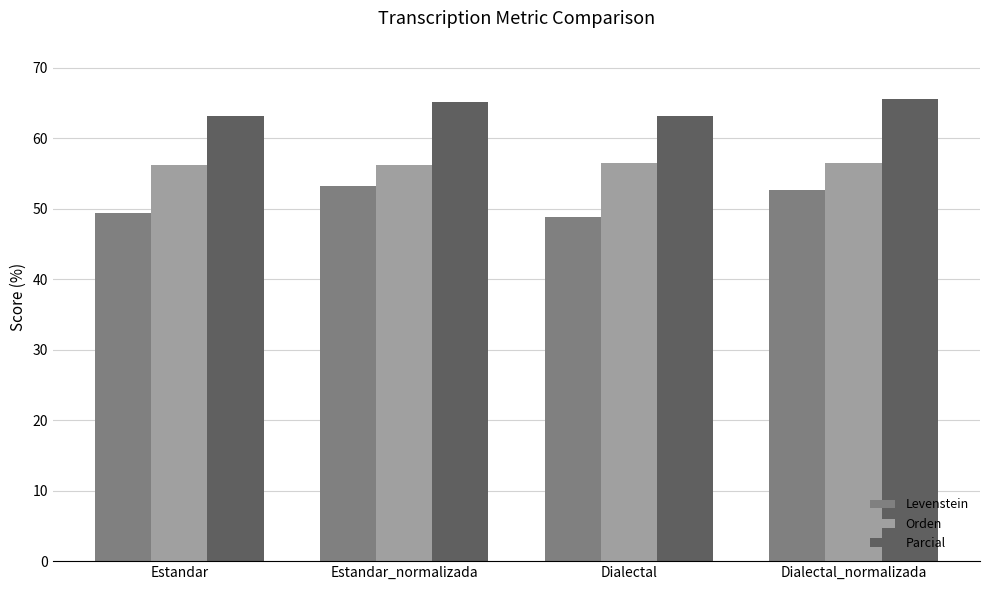

Does the chart contain stacked bars?

No